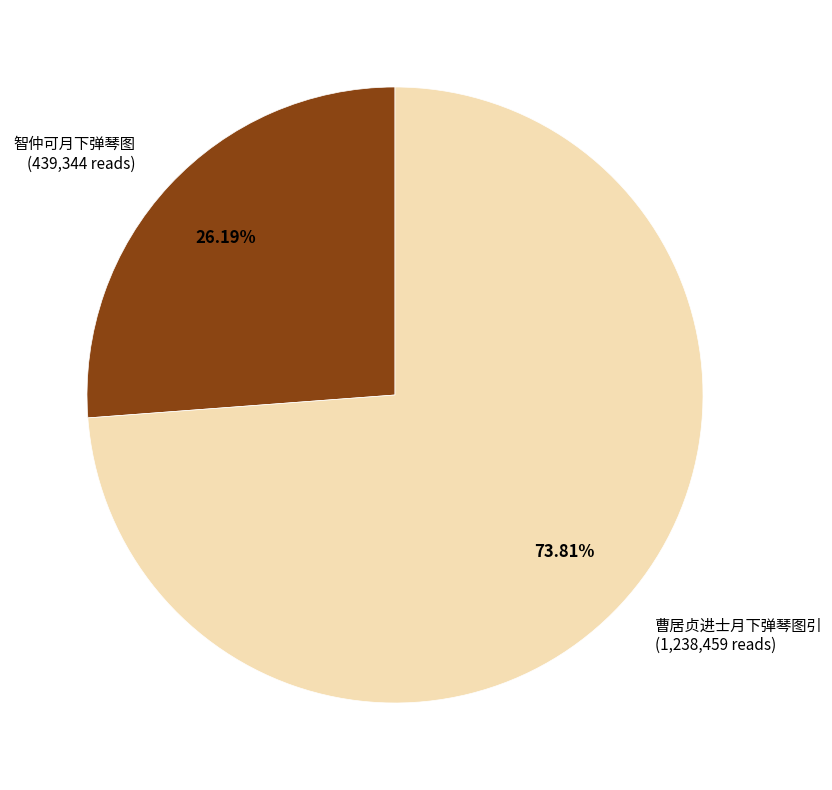

What percentage is the 曹居贞进士月下弹琴图引 slice, to the nearest percent?

74%